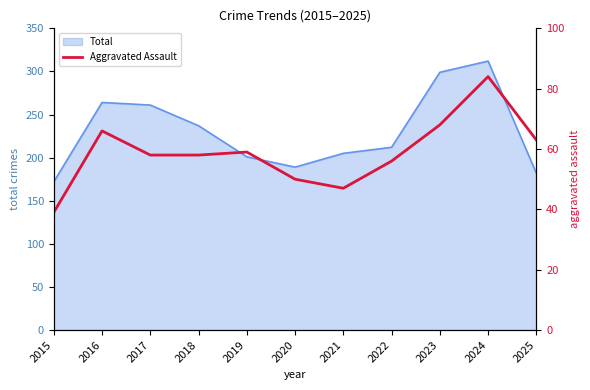

List the labels in order of value, smallest first.

2015, 2021, 2020, 2022, 2017, 2018, 2019, 2025, 2016, 2023, 2024